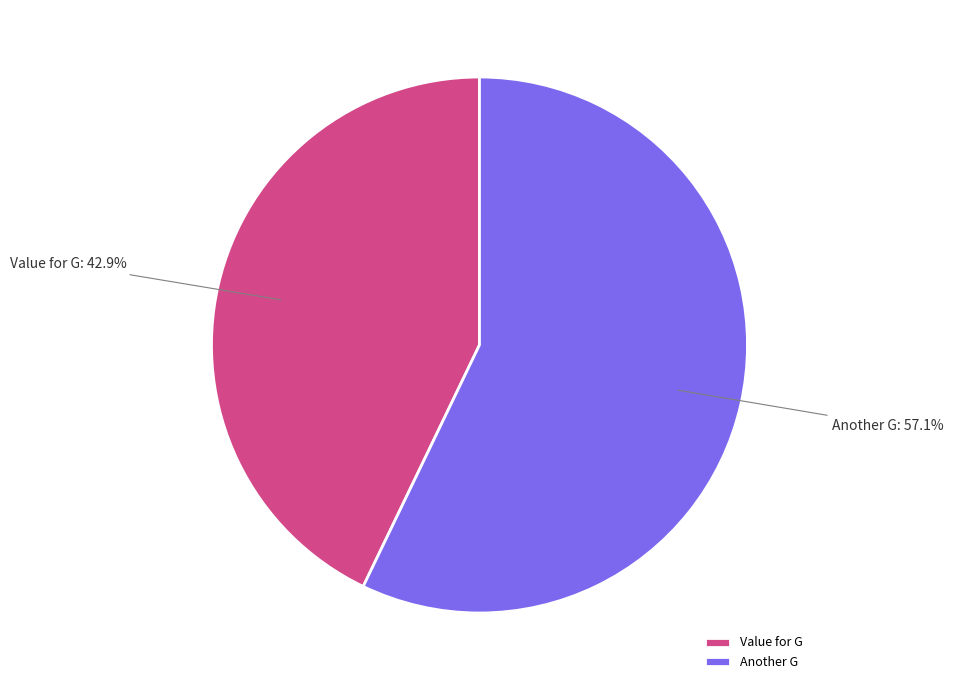

What is the smallest slice in the pie chart?

Value for G